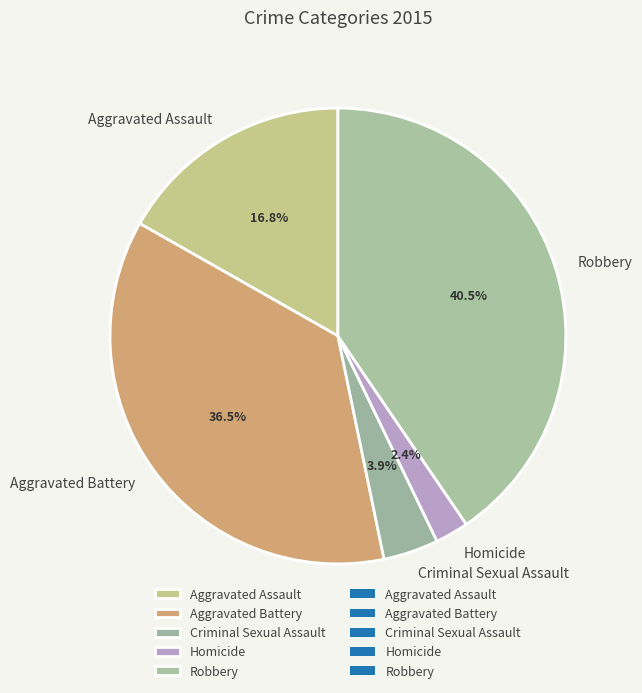

To the nearest percent, what portion does Homicide represent?

2%